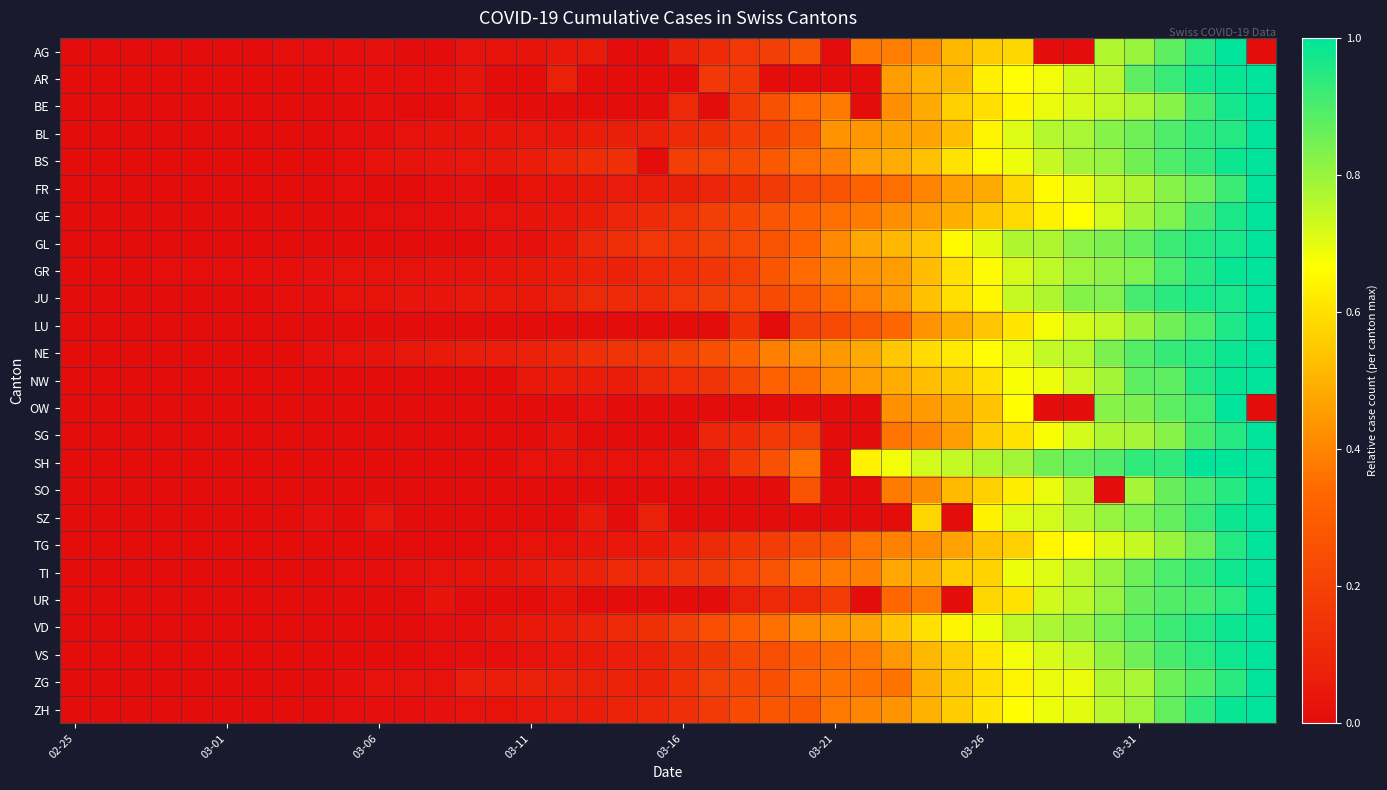

Reading left to right, what are all the values shown in this chart?

AG: 0.0	0.0	0.0	0.0	0.0	0.0	0.0	0.0	0.0	0.0	0.0	0.0	0.0	0.0	0.0	0.0	0.0	0.1	0.0	0.0	0.1	0.1	0.2	0.2	0.3	0.0	0.4	0.4	0.4	0.5	0.6	0.6	0.0	0.0	0.8	0.8	0.9	0.9	1.0	0.0
AR: 0.0	0.0	0.0	0.0	0.0	0.0	0.0	0.0	0.0	0.0	0.0	0.0	0.0	0.0	0.0	0.0	0.1	0.0	0.0	0.0	0.0	0.2	0.2	0.0	0.0	0.0	0.0	0.5	0.5	0.5	0.6	0.7	0.7	0.7	0.8	0.9	0.9	1.0	1.0	1.0
BE: 0.0	0.0	0.0	0.0	0.0	0.0	0.0	0.0	0.0	0.0	0.0	0.0	0.0	0.0	0.0	0.0	0.0	0.0	0.0	0.0	0.1	0.0	0.2	0.3	0.3	0.4	0.0	0.4	0.5	0.6	0.6	0.6	0.7	0.7	0.7	0.8	0.8	0.9	1.0	1.0
BL: 0.0	0.0	0.0	0.0	0.0	0.0	0.0	0.0	0.0	0.0	0.0	0.0	0.0	0.0	0.0	0.0	0.0	0.1	0.1	0.1	0.1	0.1	0.2	0.2	0.3	0.4	0.4	0.5	0.5	0.5	0.6	0.7	0.8	0.8	0.8	0.9	0.9	0.9	1.0	1.0
BS: 0.0	0.0	0.0	0.0	0.0	0.0	0.0	0.0	0.0	0.0	0.0	0.0	0.0	0.0	0.0	0.1	0.1	0.1	0.1	0.0	0.2	0.2	0.2	0.3	0.4	0.4	0.5	0.5	0.5	0.6	0.7	0.7	0.7	0.8	0.8	0.9	0.9	0.9	1.0	1.0
FR: 0.0	0.0	0.0	0.0	0.0	0.0	0.0	0.0	0.0	0.0	0.0	0.0	0.0	0.0	0.0	0.0	0.0	0.0	0.1	0.1	0.1	0.1	0.1	0.2	0.2	0.3	0.3	0.4	0.4	0.5	0.5	0.6	0.7	0.7	0.7	0.8	0.8	0.9	0.9	1.0
GE: 0.0	0.0	0.0	0.0	0.0	0.0	0.0	0.0	0.0	0.0	0.0	0.0	0.0	0.0	0.0	0.0	0.0	0.1	0.1	0.1	0.1	0.2	0.2	0.3	0.3	0.4	0.4	0.4	0.5	0.5	0.5	0.6	0.6	0.7	0.7	0.8	0.8	0.9	1.0	1.0
GL: 0.0	0.0	0.0	0.0	0.0	0.0	0.0	0.0	0.0	0.0	0.0	0.0	0.0	0.0	0.0	0.0	0.0	0.1	0.1	0.2	0.2	0.2	0.2	0.3	0.3	0.4	0.5	0.5	0.5	0.7	0.7	0.8	0.8	0.8	0.8	0.9	0.9	1.0	1.0	1.0
GR: 0.0	0.0	0.0	0.0	0.0	0.0	0.0	0.0	0.0	0.0	0.0	0.0	0.0	0.0	0.0	0.0	0.1	0.1	0.1	0.1	0.1	0.2	0.2	0.3	0.3	0.4	0.4	0.5	0.5	0.6	0.7	0.7	0.8	0.8	0.8	0.8	0.9	0.9	1.0	1.0
JU: 0.0	0.0	0.0	0.0	0.0	0.0	0.0	0.0	0.0	0.0	0.0	0.0	0.0	0.0	0.0	0.0	0.1	0.1	0.1	0.1	0.2	0.2	0.2	0.2	0.3	0.4	0.4	0.4	0.5	0.6	0.6	0.7	0.8	0.8	0.8	0.9	0.9	1.0	1.0	1.0
LU: 0.0	0.0	0.0	0.0	0.0	0.0	0.0	0.0	0.0	0.0	0.0	0.0	0.0	0.0	0.0	0.0	0.0	0.0	0.0	0.0	0.0	0.0	0.1	0.0	0.2	0.2	0.3	0.3	0.4	0.5	0.5	0.6	0.7	0.7	0.7	0.8	0.9	0.9	1.0	1.0
NE: 0.0	0.0	0.0	0.0	0.0	0.0	0.0	0.0	0.0	0.0	0.0	0.0	0.1	0.1	0.1	0.1	0.1	0.1	0.2	0.2	0.2	0.3	0.3	0.4	0.4	0.4	0.5	0.5	0.6	0.6	0.7	0.7	0.7	0.8	0.8	0.9	0.9	1.0	1.0	1.0
NW: 0.0	0.0	0.0	0.0	0.0	0.0	0.0	0.0	0.0	0.0	0.0	0.0	0.0	0.0	0.0	0.1	0.1	0.1	0.1	0.1	0.1	0.1	0.2	0.3	0.3	0.4	0.5	0.5	0.5	0.6	0.6	0.7	0.7	0.7	0.8	0.9	0.9	0.9	1.0	1.0
OW: 0.0	0.0	0.0	0.0	0.0	0.0	0.0	0.0	0.0	0.0	0.0	0.0	0.0	0.0	0.0	0.0	0.0	0.0	0.0	0.0	0.0	0.0	0.0	0.0	0.0	0.0	0.0	0.4	0.4	0.5	0.5	0.7	0.0	0.0	0.8	0.8	0.9	0.9	1.0	0.0
SG: 0.0	0.0	0.0	0.0	0.0	0.0	0.0	0.0	0.0	0.0	0.0	0.0	0.0	0.0	0.0	0.0	0.0	0.0	0.0	0.0	0.0	0.1	0.1	0.2	0.2	0.0	0.0	0.4	0.4	0.5	0.6	0.6	0.7	0.7	0.8	0.8	0.8	0.9	1.0	1.0
SH: 0.0	0.0	0.0	0.0	0.0	0.0	0.0	0.0	0.0	0.0	0.0	0.0	0.0	0.0	0.0	0.0	0.0	0.0	0.0	0.0	0.0	0.0	0.2	0.3	0.4	0.0	0.6	0.7	0.7	0.7	0.8	0.8	0.9	0.9	0.9	0.9	0.9	1.0	1.0	1.0
SO: 0.0	0.0	0.0	0.0	0.0	0.0	0.0	0.0	0.0	0.0	0.0	0.0	0.0	0.0	0.0	0.0	0.0	0.0	0.0	0.0	0.0	0.0	0.0	0.0	0.3	0.0	0.0	0.4	0.4	0.5	0.6	0.6	0.7	0.8	0.0	0.8	0.9	0.9	0.9	1.0
SZ: 0.0	0.0	0.0	0.0	0.0	0.0	0.0	0.0	0.0	0.0	0.0	0.0	0.0	0.0	0.0	0.0	0.0	0.1	0.0	0.1	0.0	0.0	0.0	0.0	0.0	0.0	0.0	0.0	0.6	0.0	0.6	0.7	0.7	0.8	0.8	0.8	0.9	0.9	1.0	1.0
TG: 0.0	0.0	0.0	0.0	0.0	0.0	0.0	0.0	0.0	0.0	0.0	0.0	0.0	0.0	0.0	0.0	0.0	0.0	0.0	0.1	0.1	0.1	0.2	0.2	0.2	0.3	0.4	0.4	0.4	0.5	0.5	0.6	0.6	0.7	0.7	0.7	0.8	0.9	1.0	1.0
TI: 0.0	0.0	0.0	0.0	0.0	0.0	0.0	0.0	0.0	0.0	0.0	0.0	0.0	0.0	0.0	0.0	0.1	0.1	0.1	0.1	0.2	0.2	0.2	0.3	0.3	0.4	0.4	0.5	0.5	0.6	0.6	0.7	0.7	0.8	0.8	0.9	0.9	0.9	1.0	1.0
UR: 0.0	0.0	0.0	0.0	0.0	0.0	0.0	0.0	0.0	0.0	0.0	0.0	0.0	0.0	0.0	0.0	0.0	0.0	0.0	0.0	0.0	0.0	0.1	0.1	0.1	0.2	0.0	0.3	0.4	0.0	0.6	0.6	0.7	0.8	0.8	0.9	0.9	0.9	0.9	1.0
VD: 0.0	0.0	0.0	0.0	0.0	0.0	0.0	0.0	0.0	0.0	0.0	0.0	0.0	0.0	0.0	0.0	0.1	0.1	0.1	0.1	0.2	0.2	0.3	0.4	0.4	0.4	0.5	0.5	0.6	0.6	0.7	0.7	0.8	0.8	0.8	0.9	0.9	1.0	1.0	1.0
VS: 0.0	0.0	0.0	0.0	0.0	0.0	0.0	0.0	0.0	0.0	0.0	0.0	0.0	0.0	0.0	0.0	0.0	0.1	0.1	0.1	0.1	0.2	0.2	0.2	0.3	0.4	0.4	0.4	0.5	0.6	0.6	0.7	0.7	0.7	0.8	0.9	0.9	0.9	1.0	1.0
ZG: 0.0	0.0	0.0	0.0	0.0	0.0	0.0	0.0	0.0	0.0	0.0	0.0	0.0	0.1	0.1	0.1	0.1	0.1	0.1	0.1	0.1	0.2	0.2	0.3	0.3	0.4	0.4	0.4	0.5	0.5	0.6	0.6	0.7	0.7	0.8	0.8	0.9	0.9	0.9	1.0
ZH: 0.0	0.0	0.0	0.0	0.0	0.0	0.0	0.0	0.0	0.0	0.0	0.0	0.0	0.0	0.0	0.0	0.1	0.1	0.1	0.1	0.1	0.2	0.2	0.3	0.3	0.4	0.4	0.4	0.5	0.6	0.6	0.7	0.7	0.7	0.8	0.8	0.9	0.9	1.0	1.0